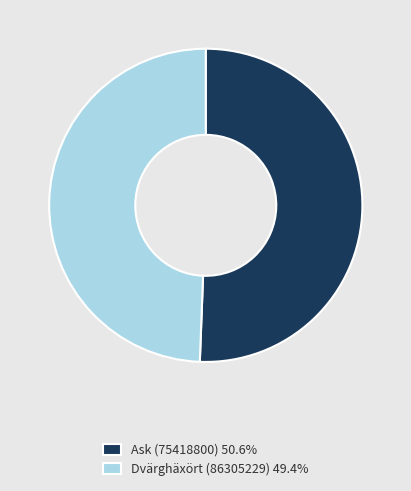

Does Ask (75418800) 50.6% represent more than half of the total?

Yes